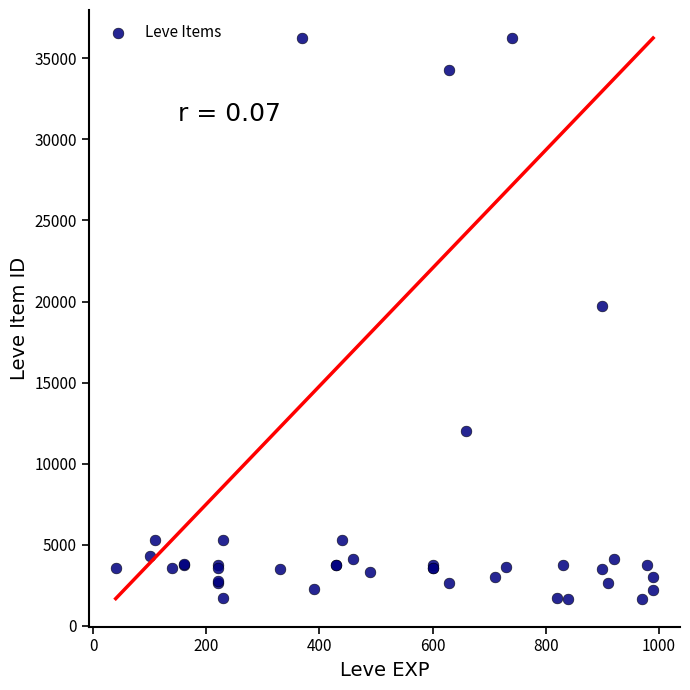

What Y value in the scatter plot is closest to 18967?

19744